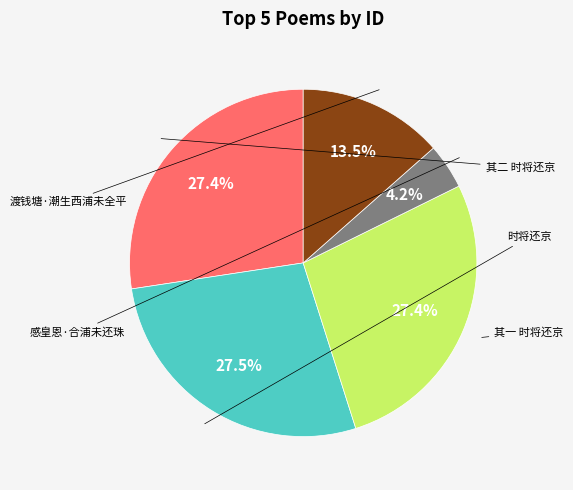

Is there a majority slice in this chart?

No